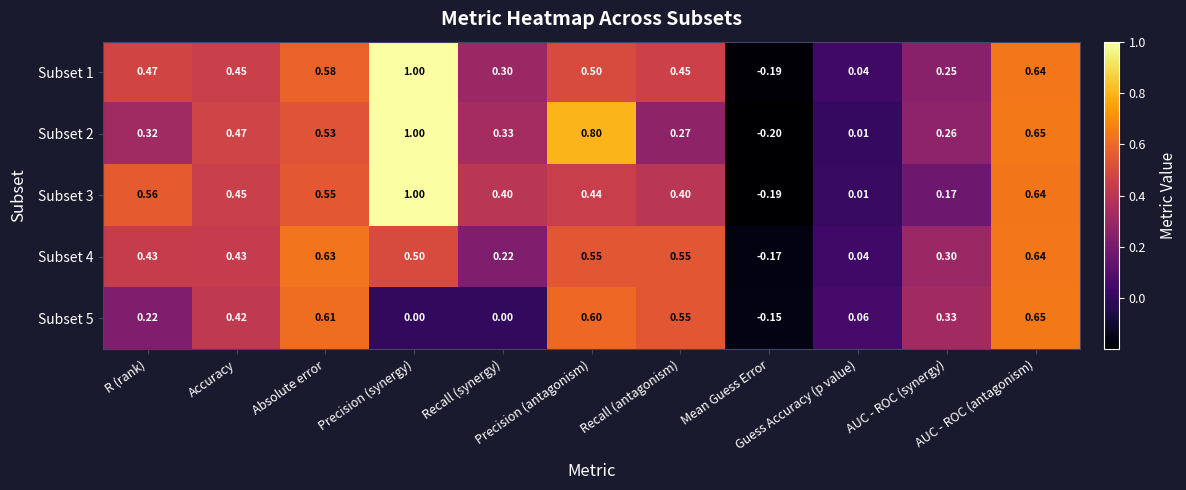

What is the greatest value displayed?

1.0